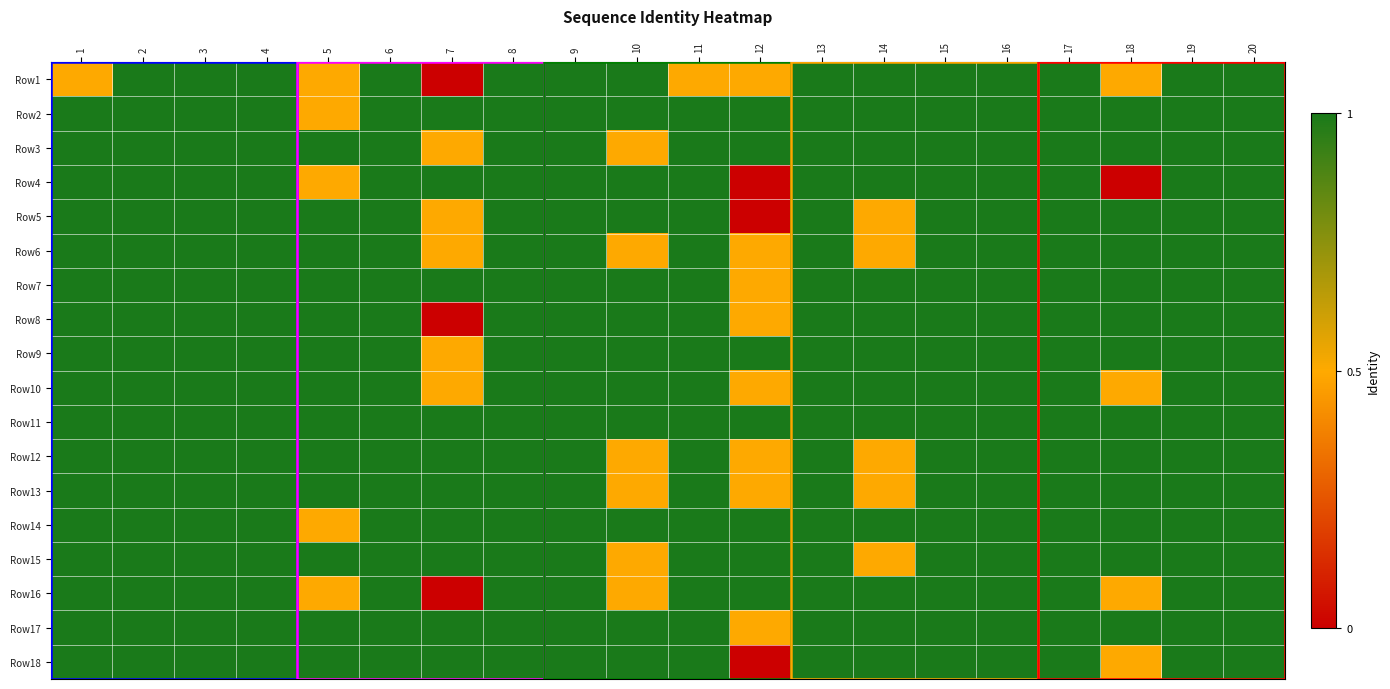

How many data points does each series have?

20